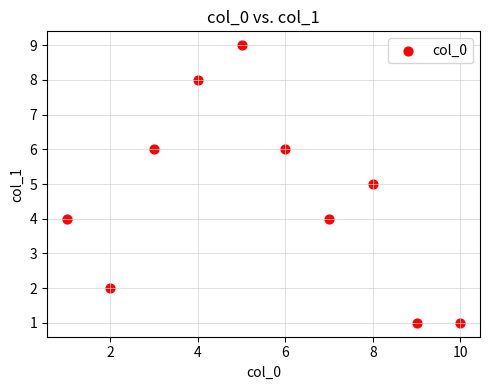

What is the range of X values (max minus min)?

9